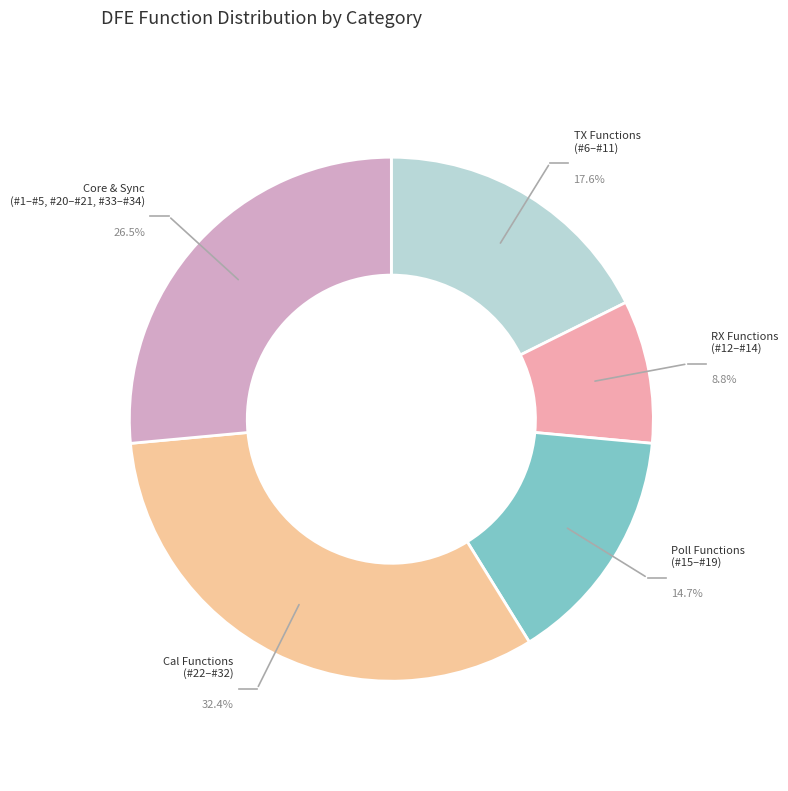

How many segments does this pie chart have?

5